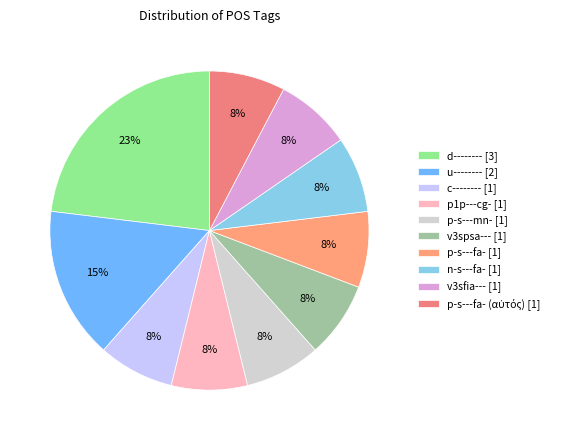

What percentage is the u-------- [2] slice, to the nearest percent?

15%